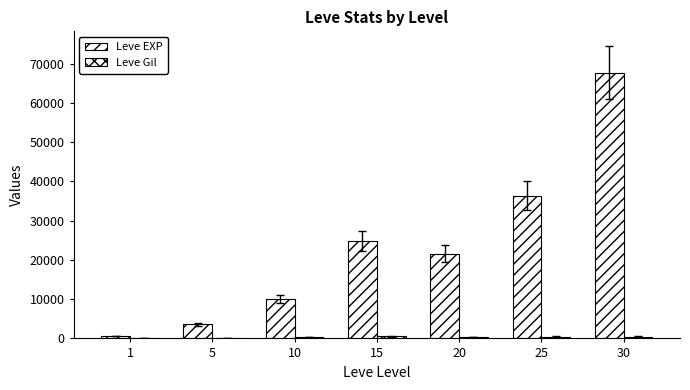

Are the bars grouped side by side (vs. stacked)?

Yes